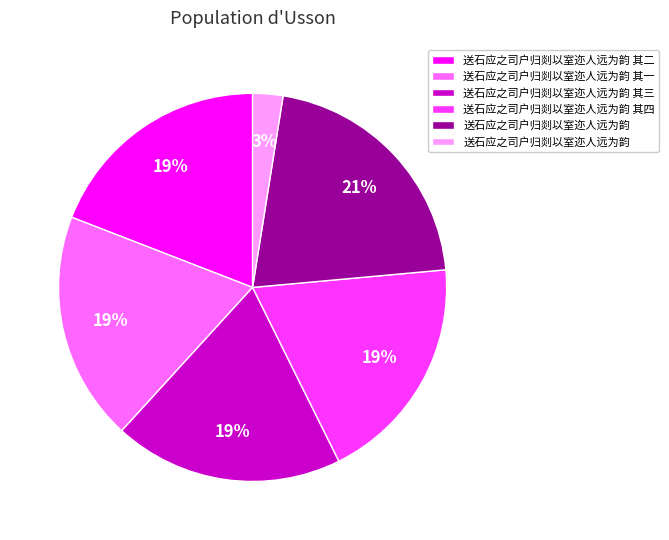

Is there any slice that represents more than half of the pie?

No